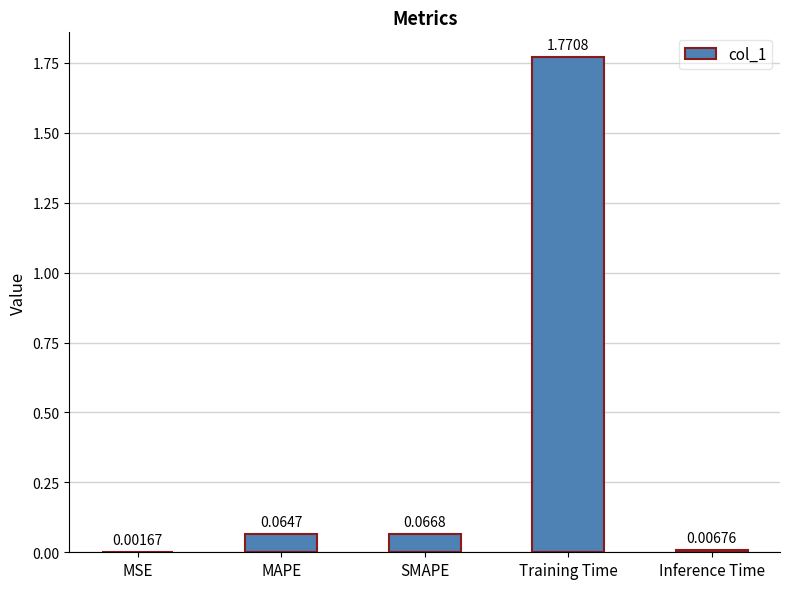

At which label is the value closest to 0?

MSE